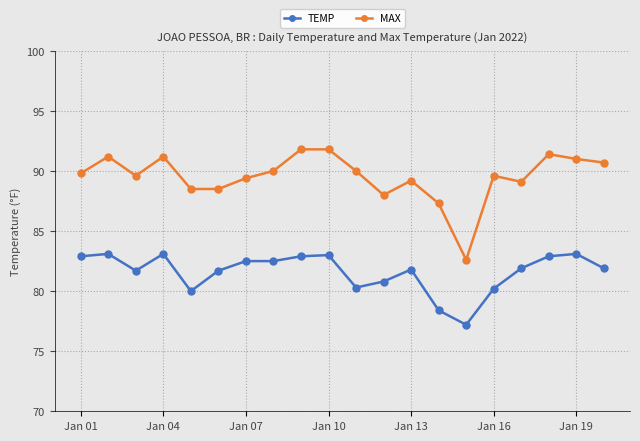

What is the difference between the maximum and minimum values in the TEMP series?

5.9